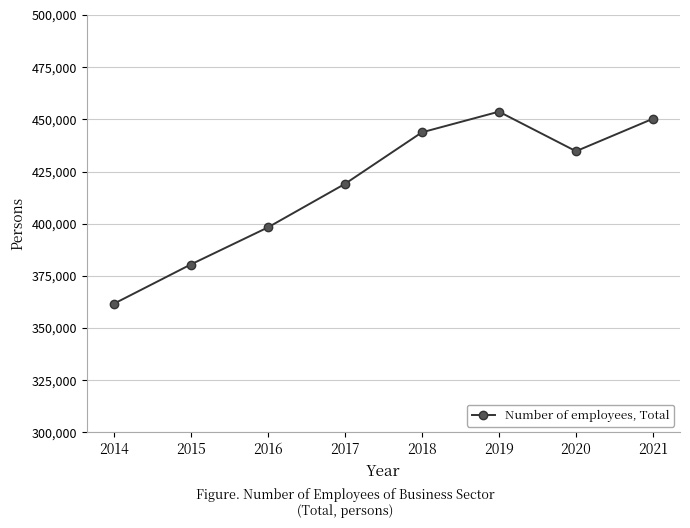

Is it true that the value at 2018 is 443771?

True